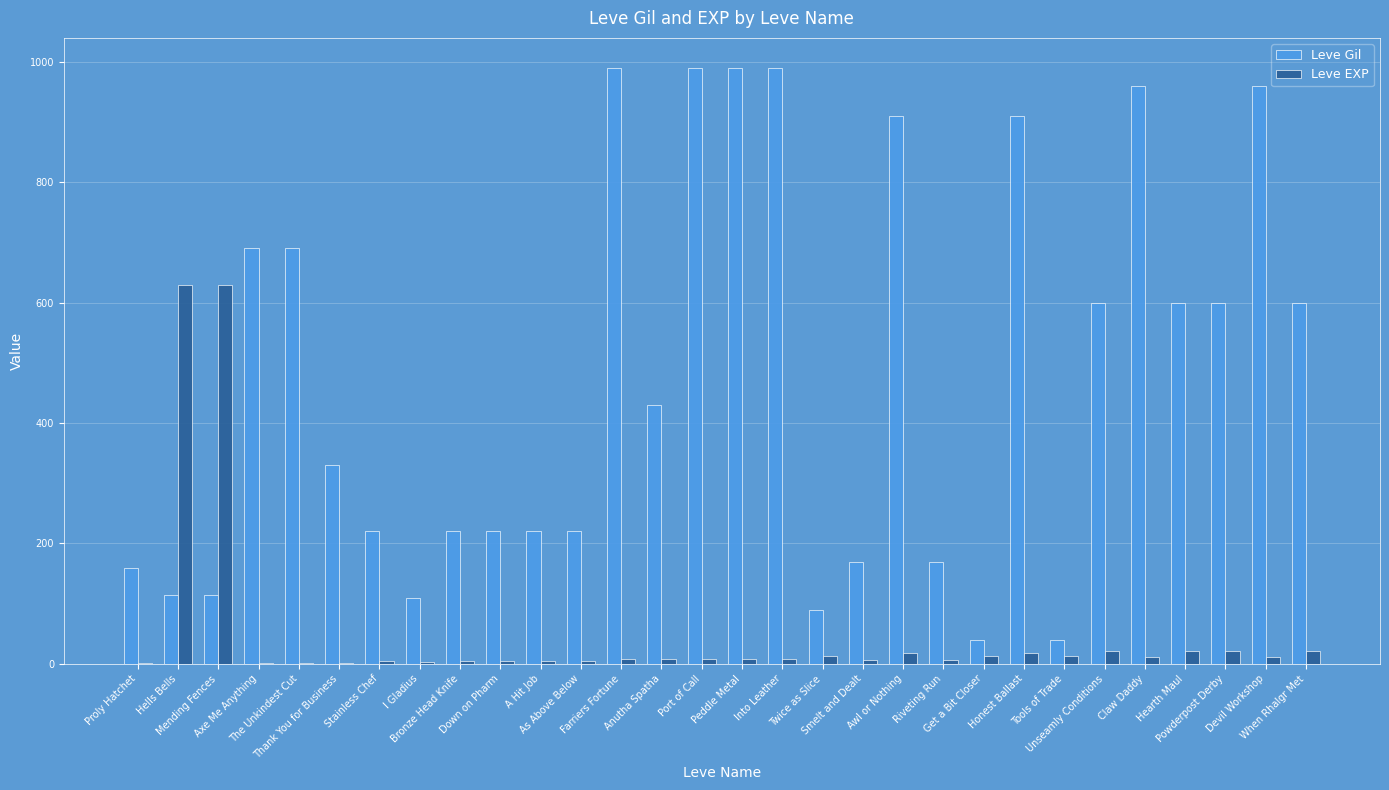

Count the number of data series in this chart.

2